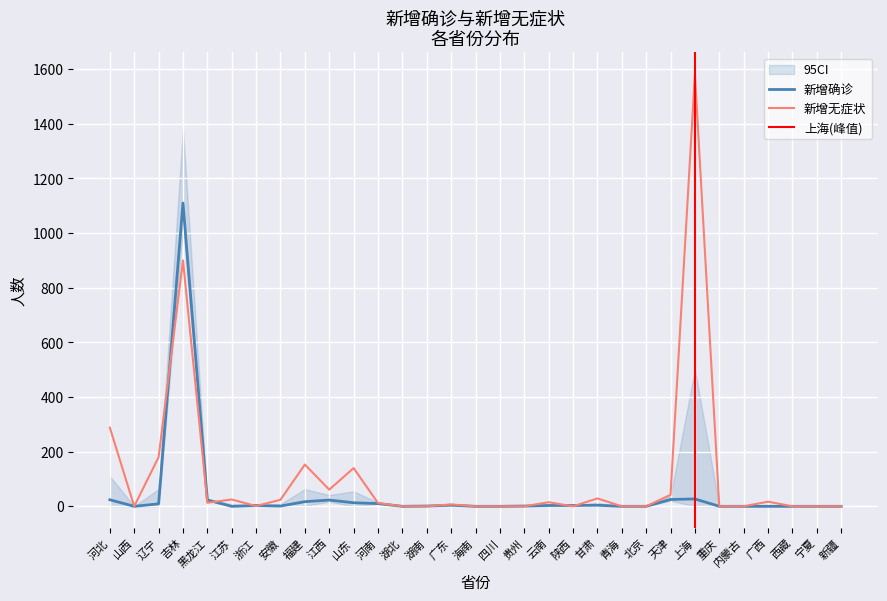

After their last crossing, which series has the higher values: 新增无症状 or 新增确诊?

新增无症状